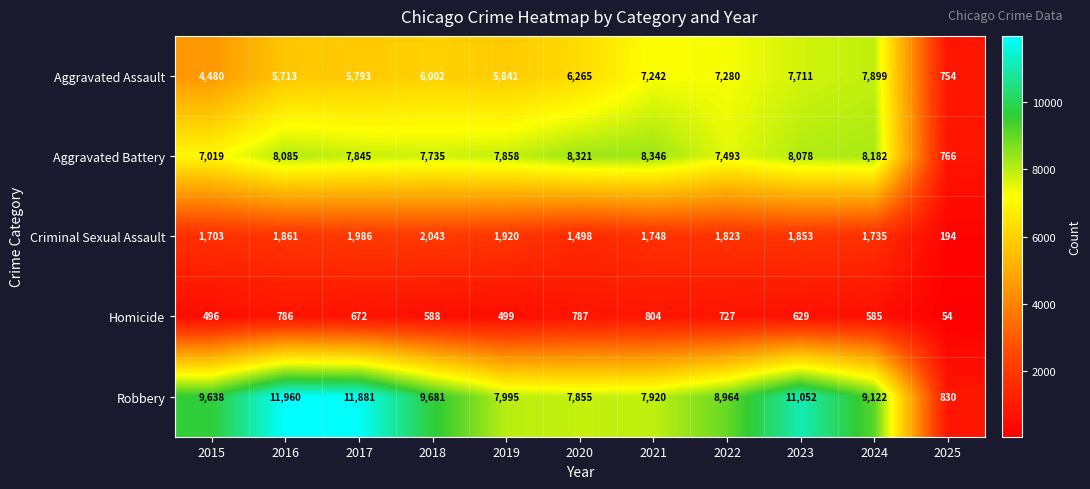

True or false: Homicide has a value of 585 at 2024.

True